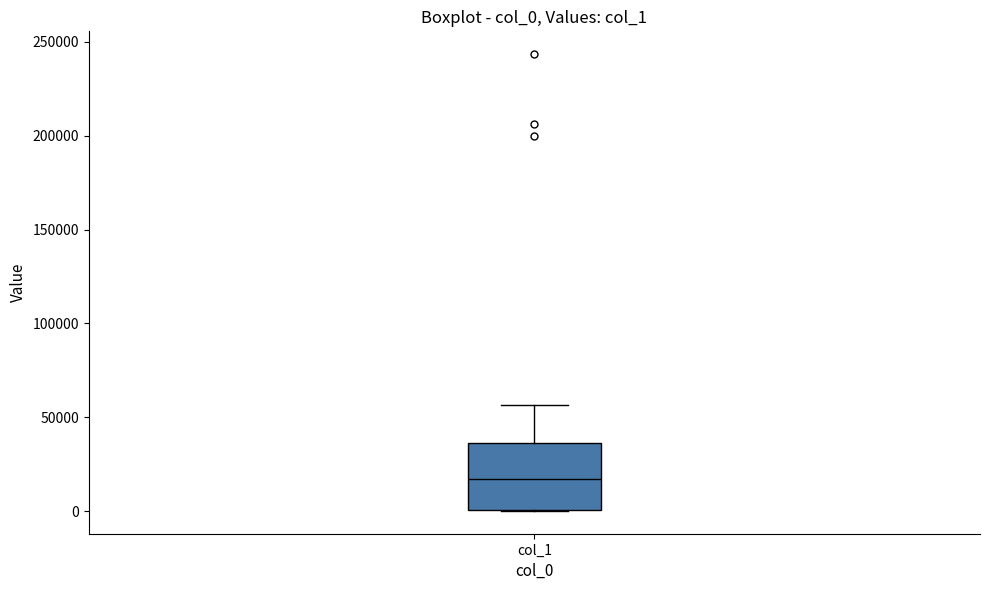

Read this box plot against the y-axis: the position of the median line, the range covered by the box, and the ends of both whiskers. The values are not printed on the chart, so give them approximately, as read against the axis.

median 15000, box 0 to 35000, whiskers 0 to 55000